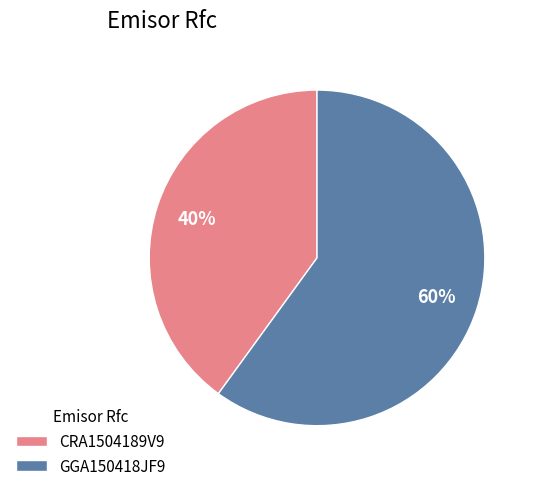

To the nearest percent, what is the average slice percentage?

50%